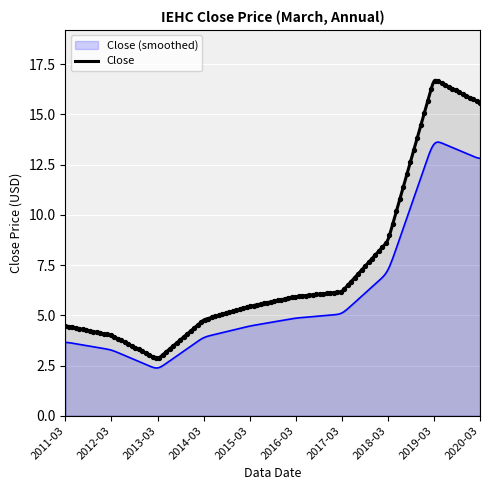

What is the change in value from 2013-03 to 2015-03?

+2.6